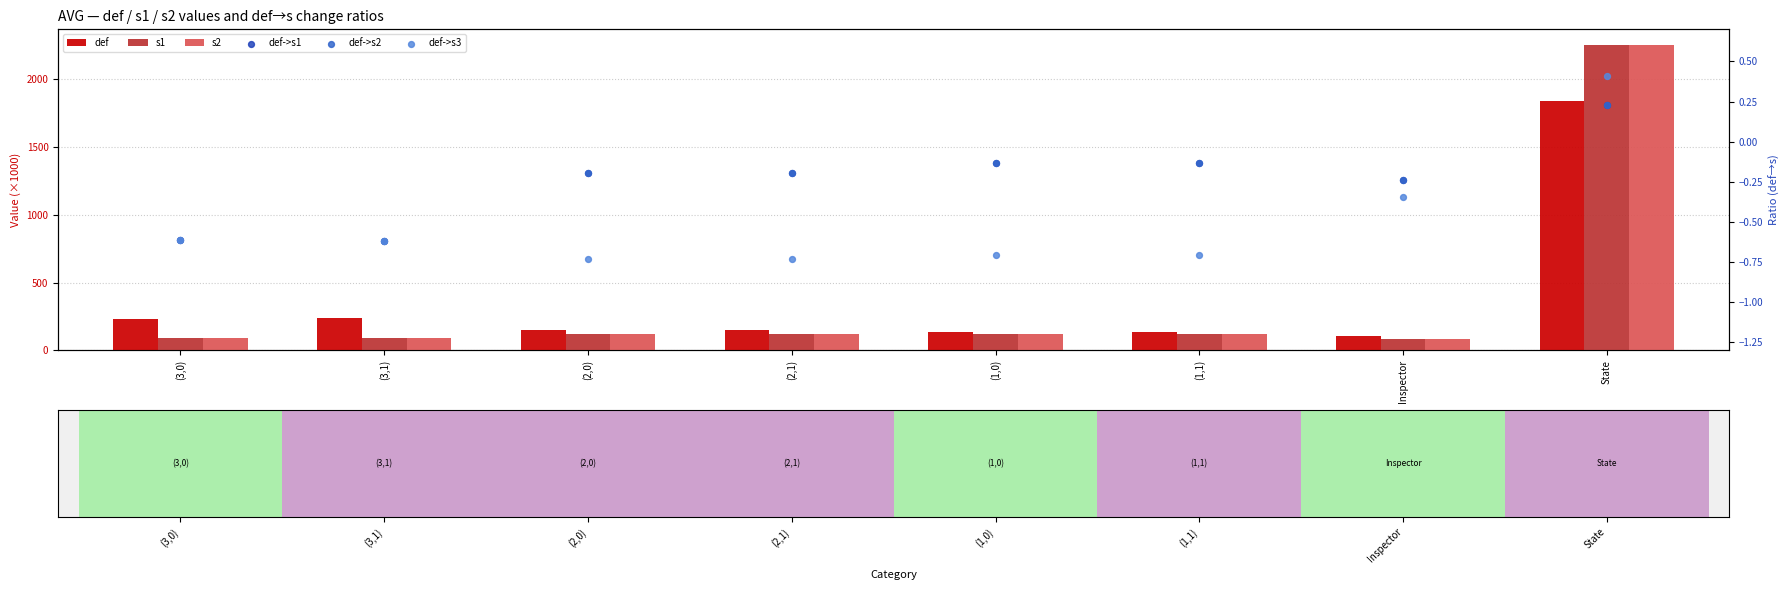

At how many categories does at least one series exceed 2190?

1